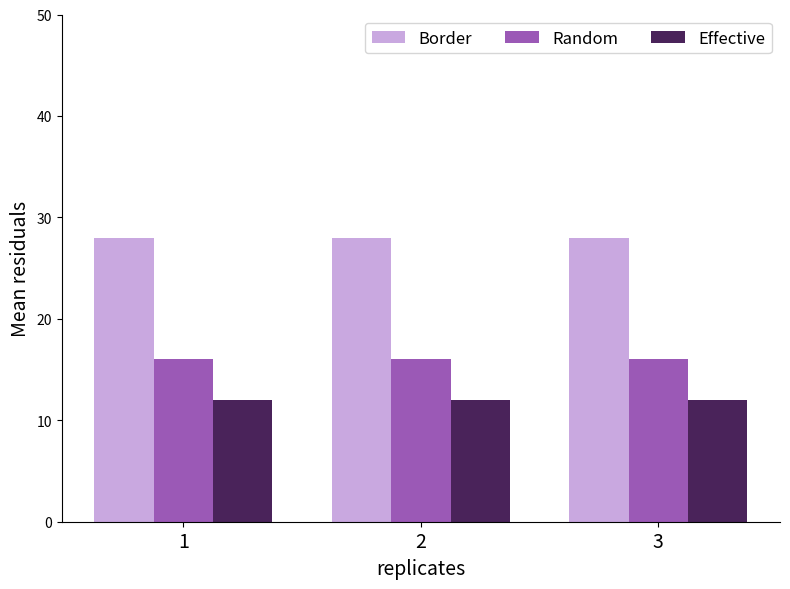

The value of Border at 2 is 28. True or false?

True